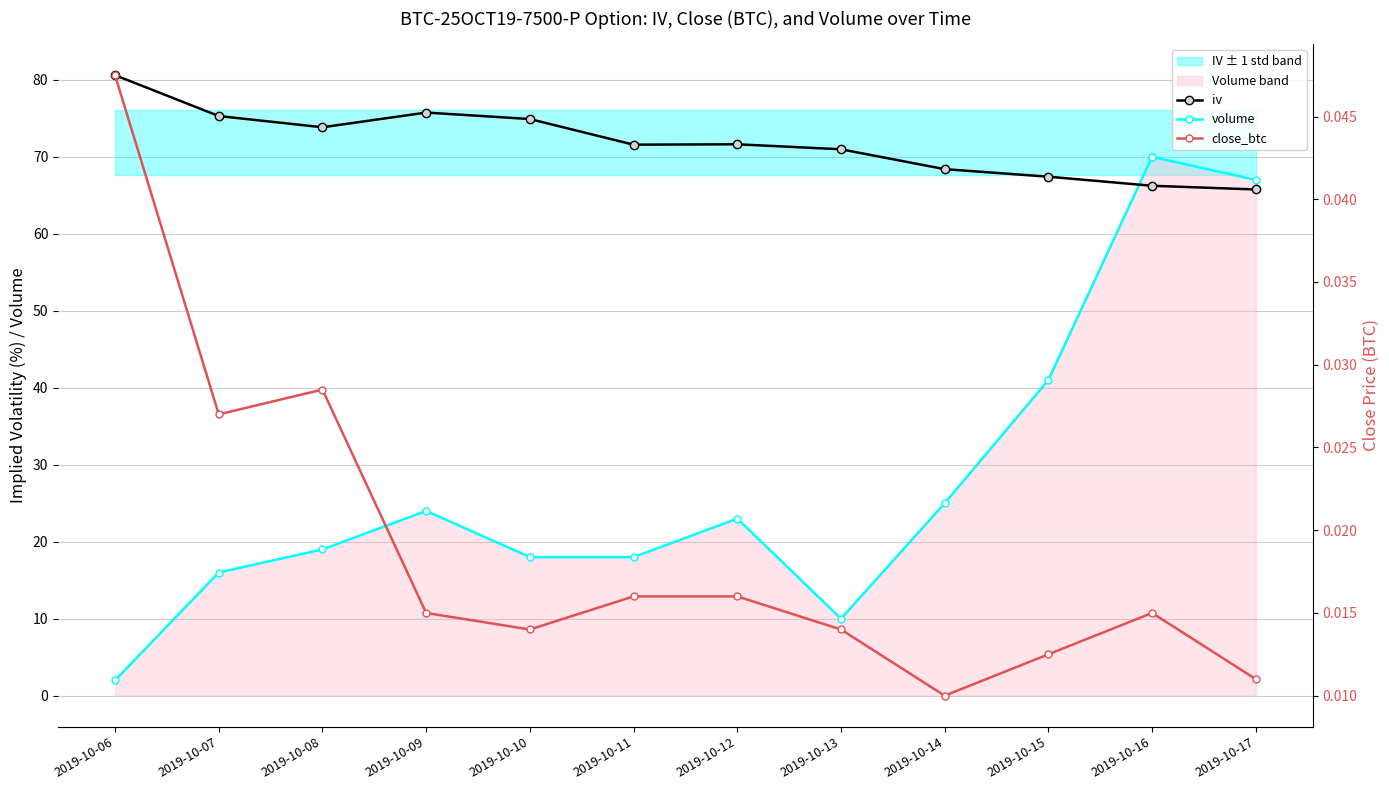

How many values in the volume series exceed 23?

5